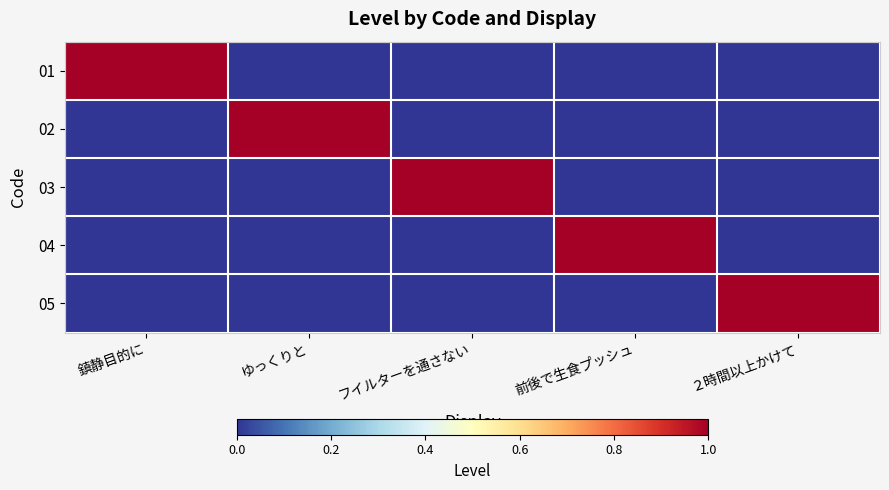

Between 前後で生食プッシュ and ２時間以上かけて, which is larger?

前後で生食プッシュ